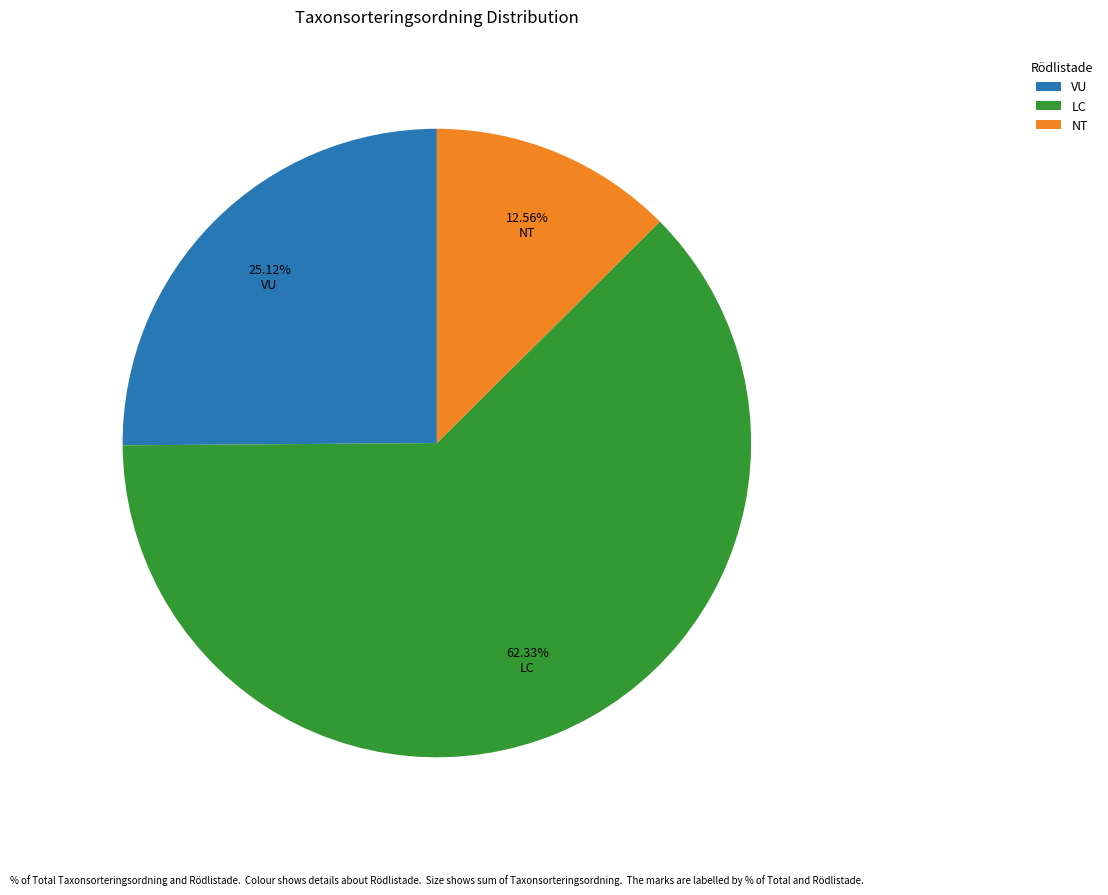

Which category has the biggest portion of the pie?

LC